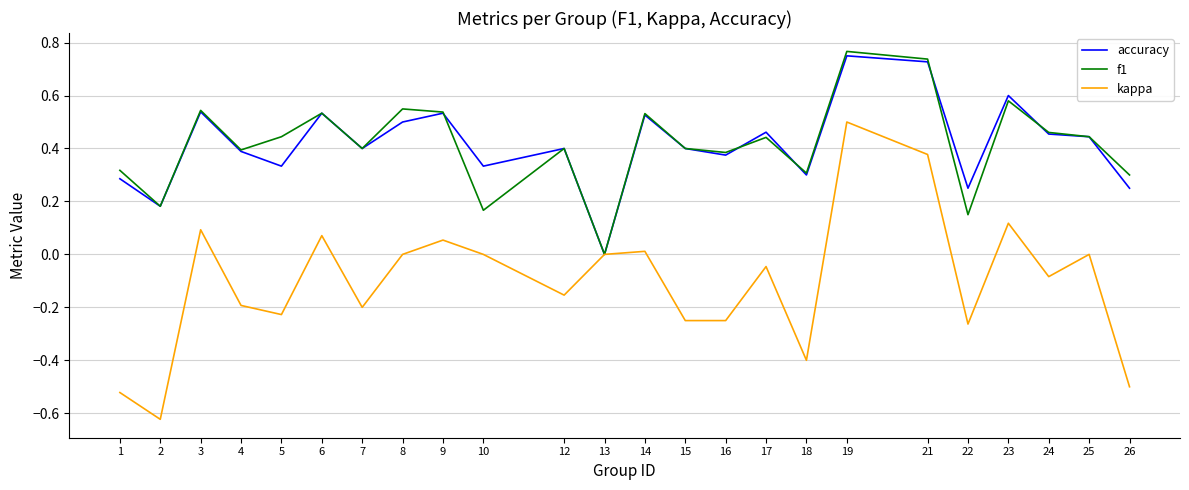

At which category is the sum across all series the highest?

19